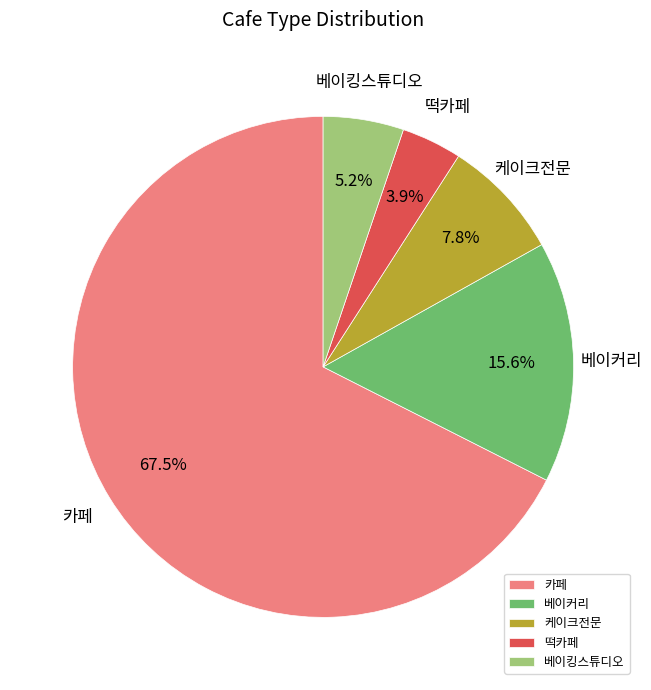

Approximately how many times larger is the value at 케이크전문 compared to 카페?

0.1